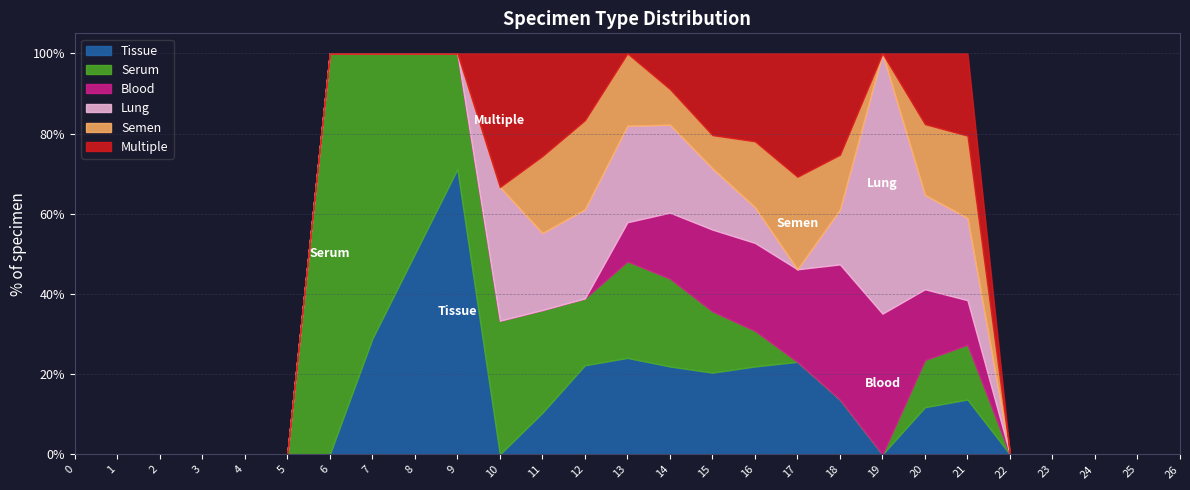

Which category has the highest value in the Tissue series?

9